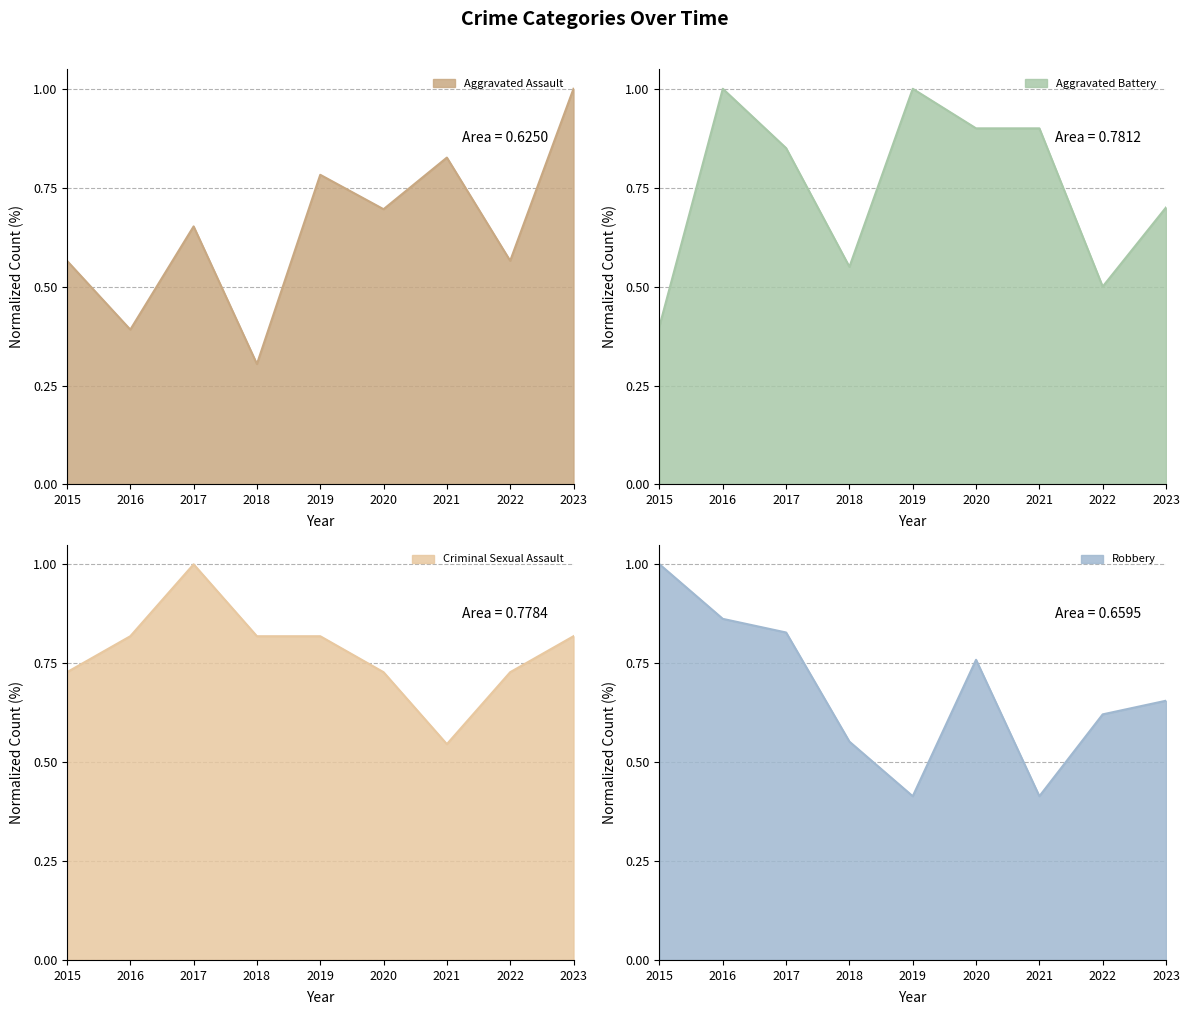

At which category does Robbery reach its first local valley?

2019